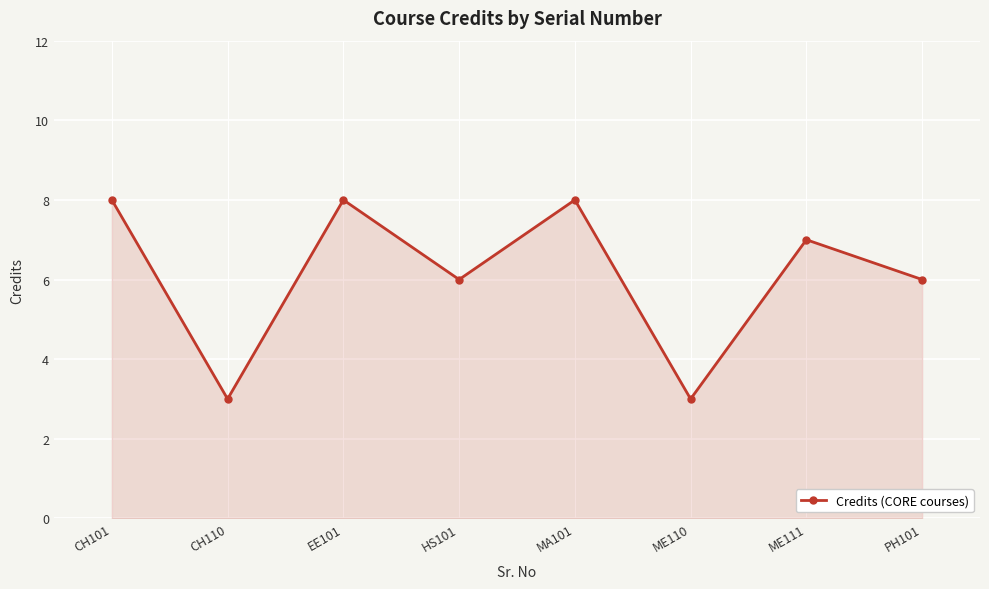

What is the smallest value displayed?

3